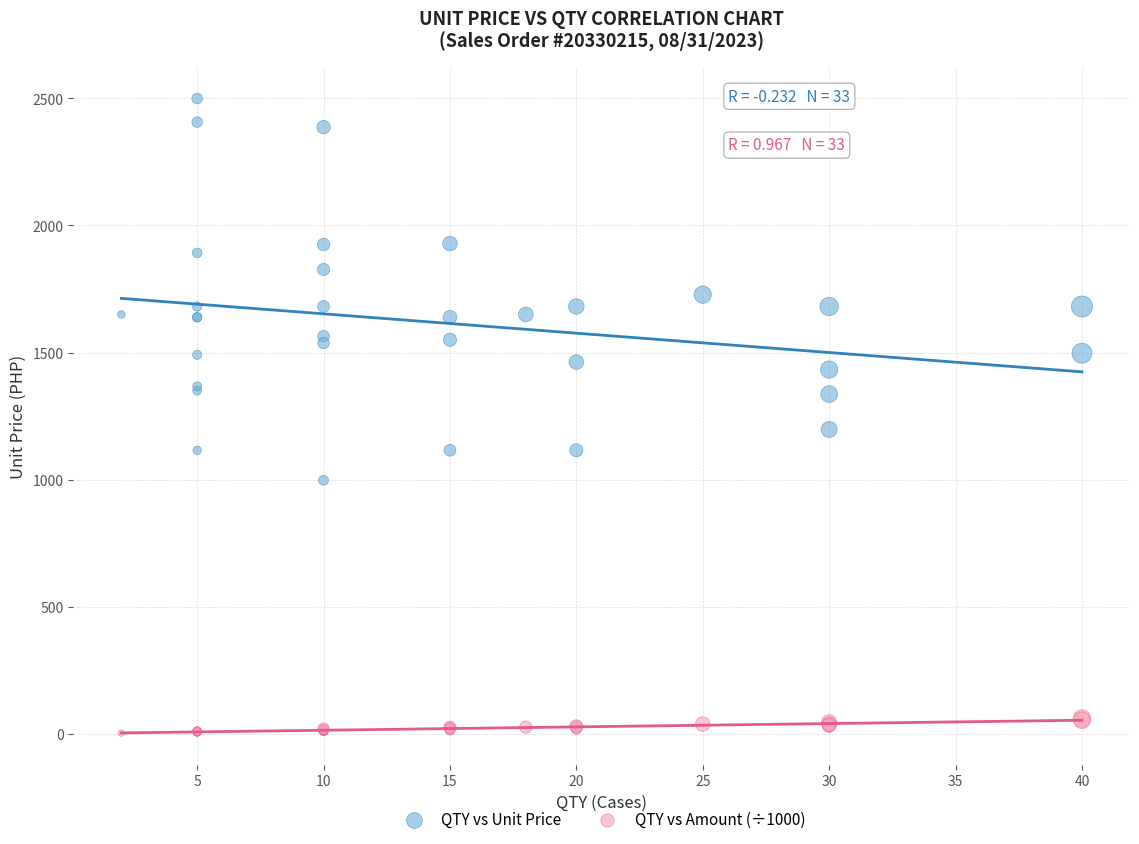

Which series contains the lowest Y value?

QTY vs Amount (÷1000)